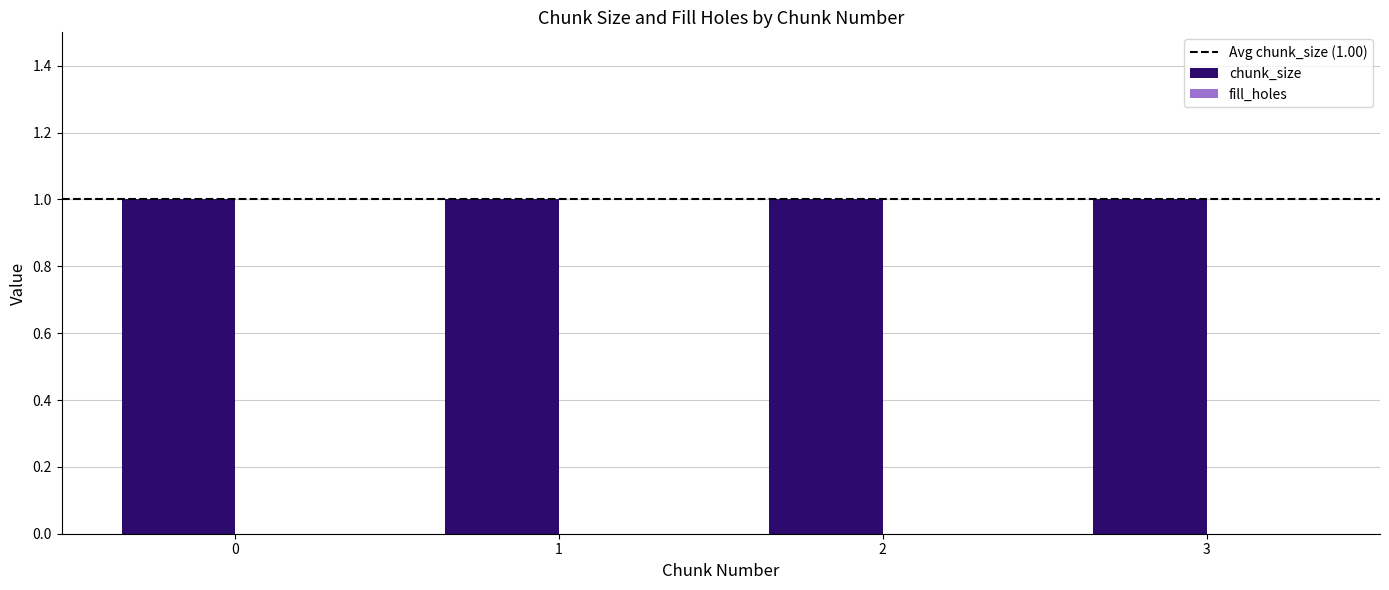

What is the value of the chunk_size bar at the 4th from the left?

1